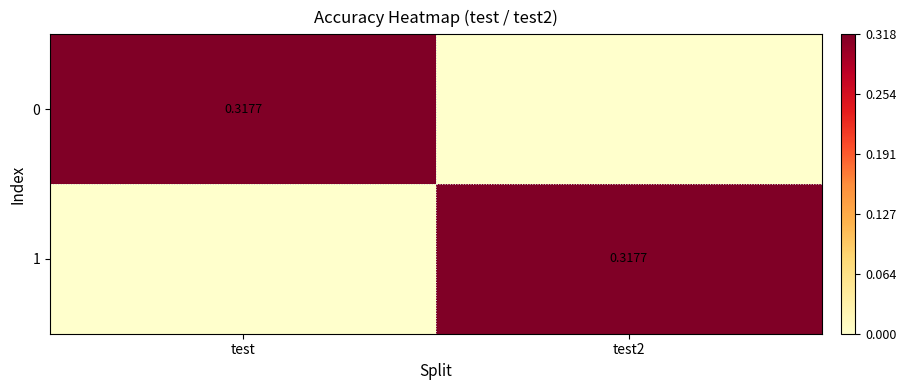

At which label does 0 reach its peak?

test